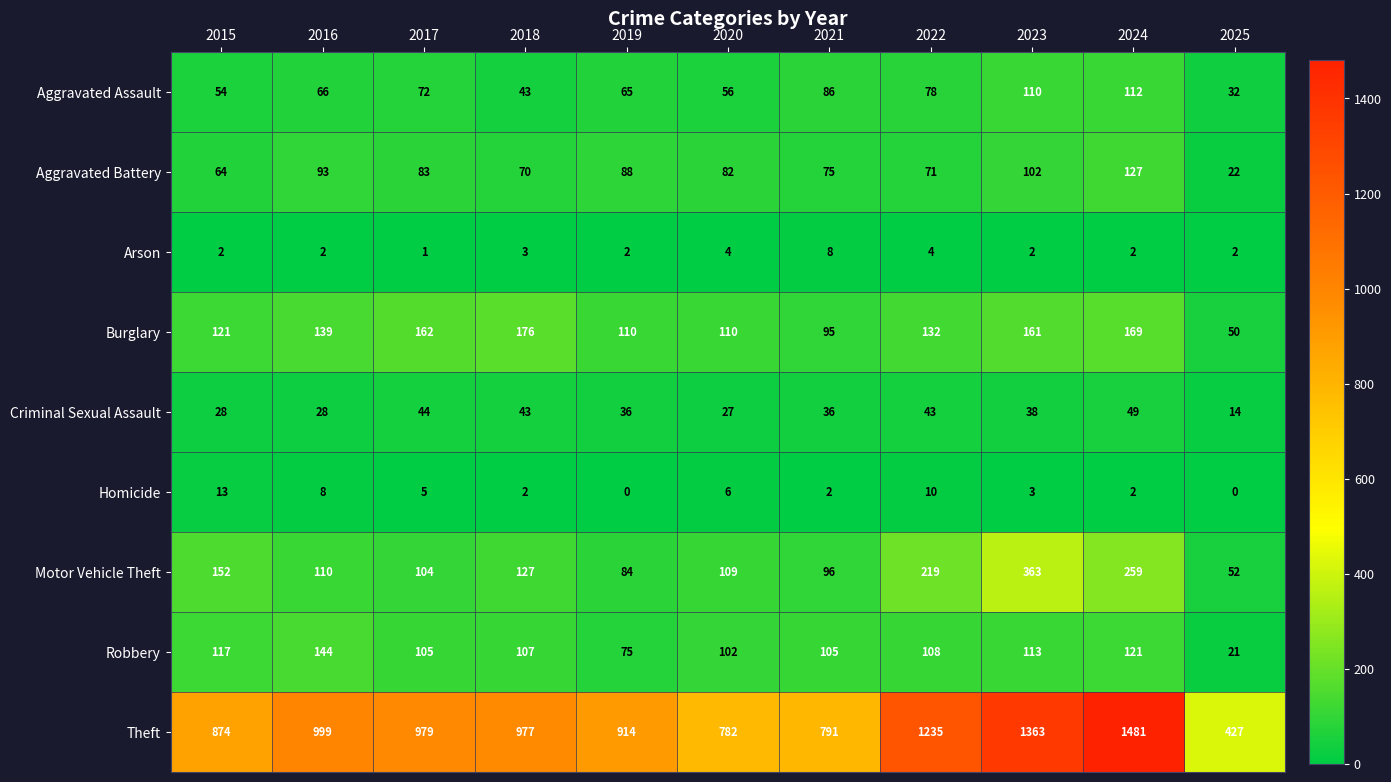

Where does the Robbery series first go above 107?

2015